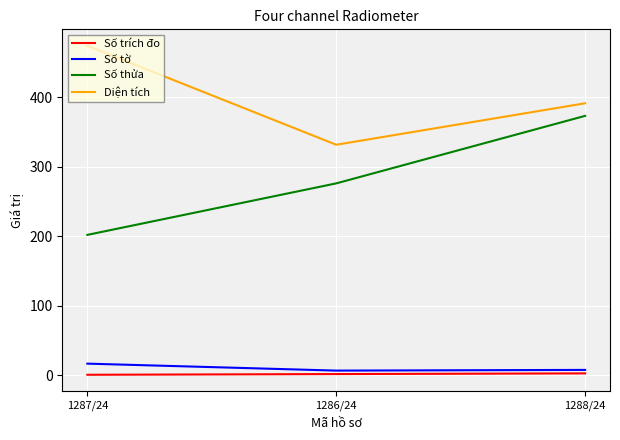

True or false: Diện tích has a value of 271.2 at 1287/24.

False